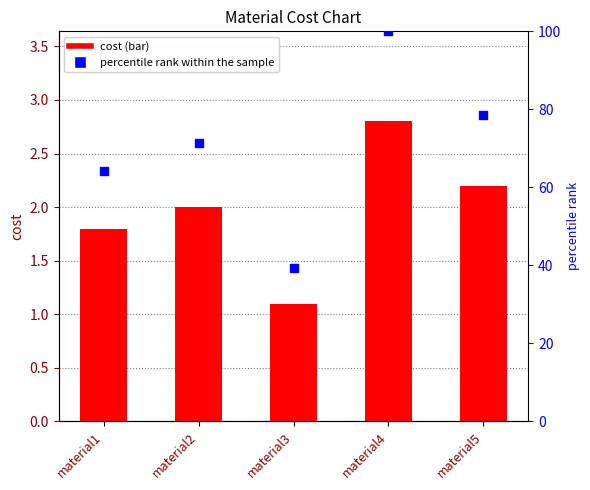

What is the total value across all series at material3?

40.4